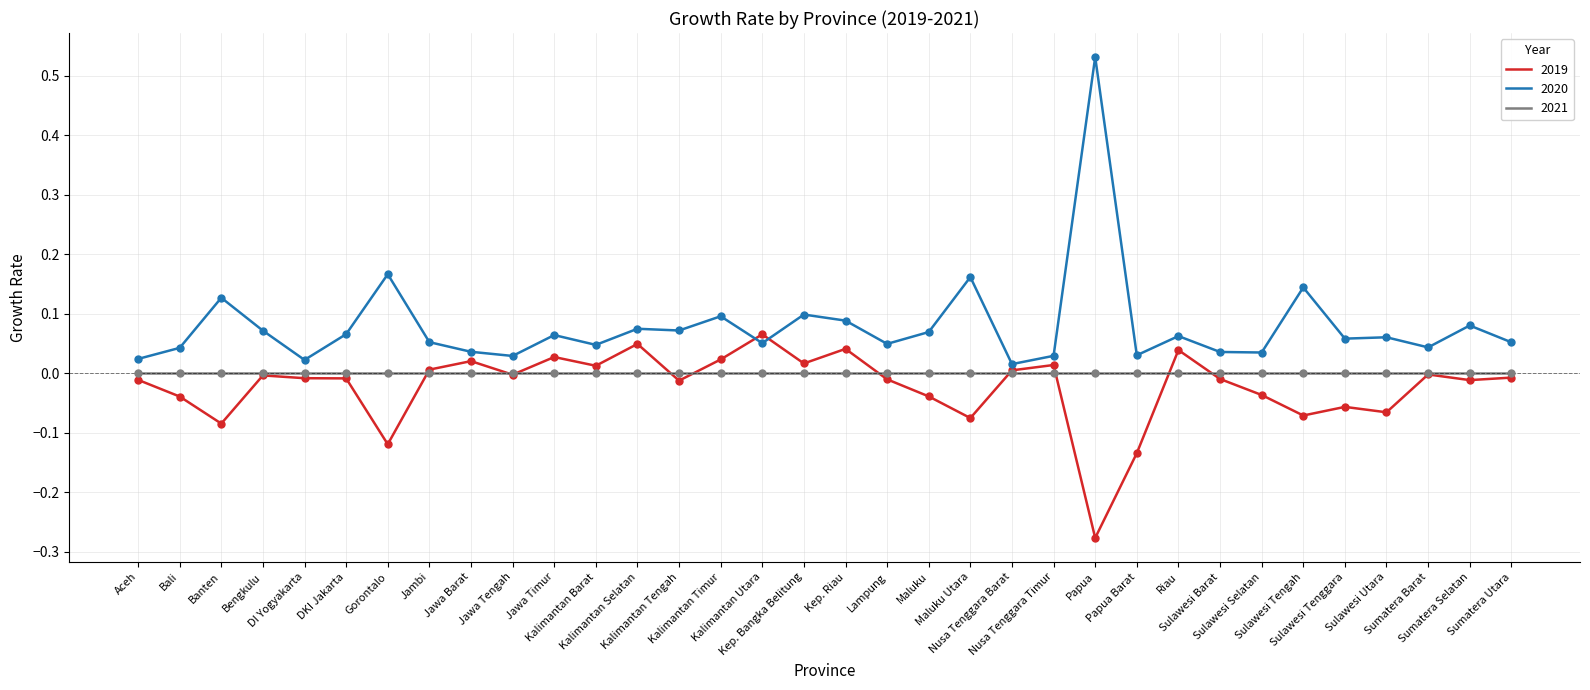

At which category is the sum across all series the highest?

Papua